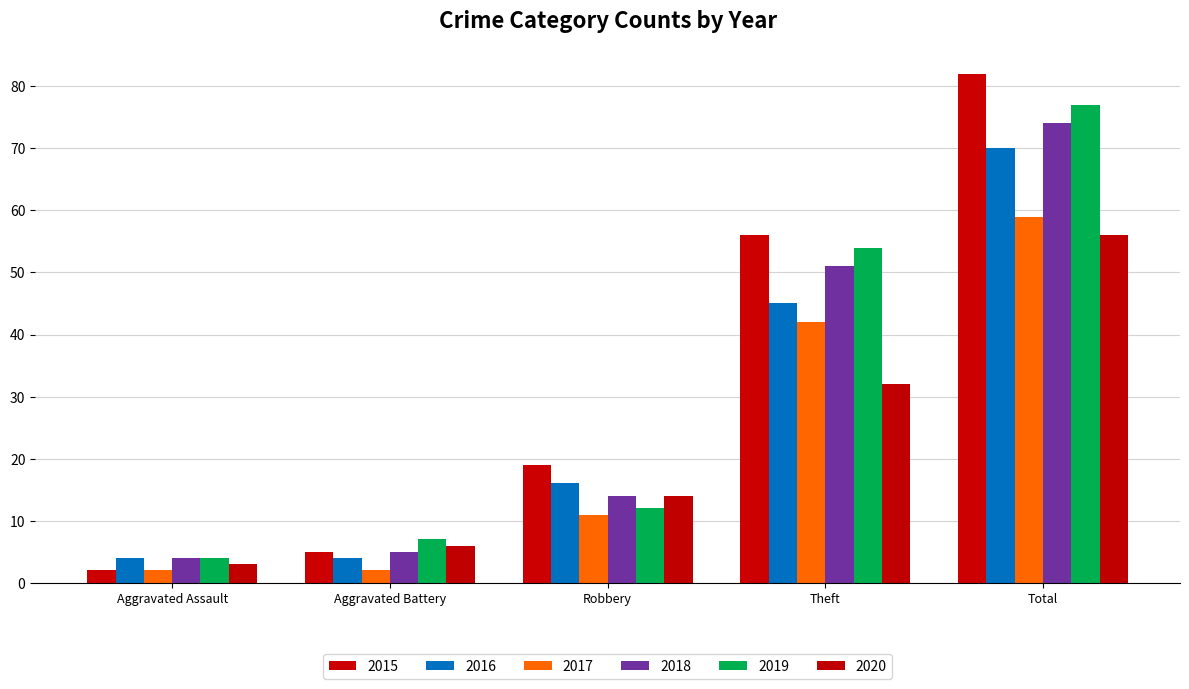

The 2016 series shows 3 at Aggravated Assault. True or false?

False